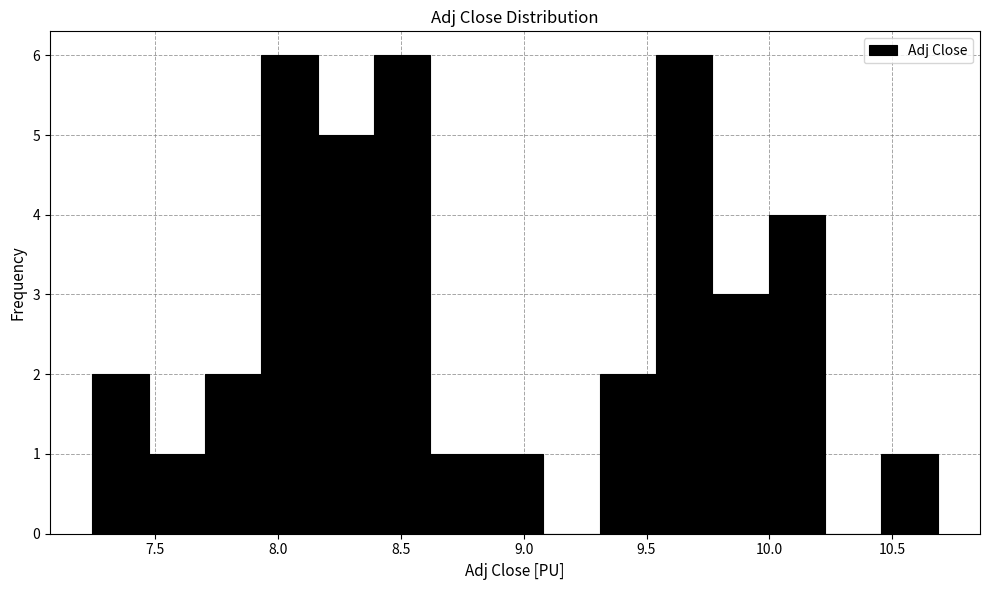

Reading left to right, list every bar in this chart as the range it spans on the x-axis followed by its height. Neither the bar edges nor the heights are printed on the chart, so give them approximately, as read against the axes.

7.25 to 7.45: 2
7.45 to 7.70: 1
7.70 to 7.95: 2
7.95 to 8.15: 6
8.15 to 8.40: 5
8.40 to 8.60: 6
8.60 to 8.85: 1
8.85 to 9.10: 1
9.10 to 9.30: 0
9.30 to 9.55: 2
9.55 to 9.75: 6
9.75 to 10.00: 3
10.00 to 10.25: 4
10.25 to 10.45: 0
10.45 to 10.70: 1